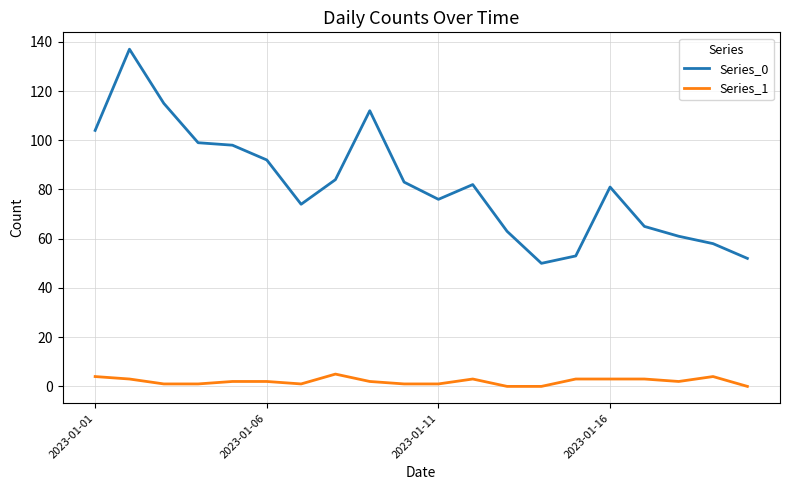

What are all the series names shown in the legend?

Series_0, Series_1